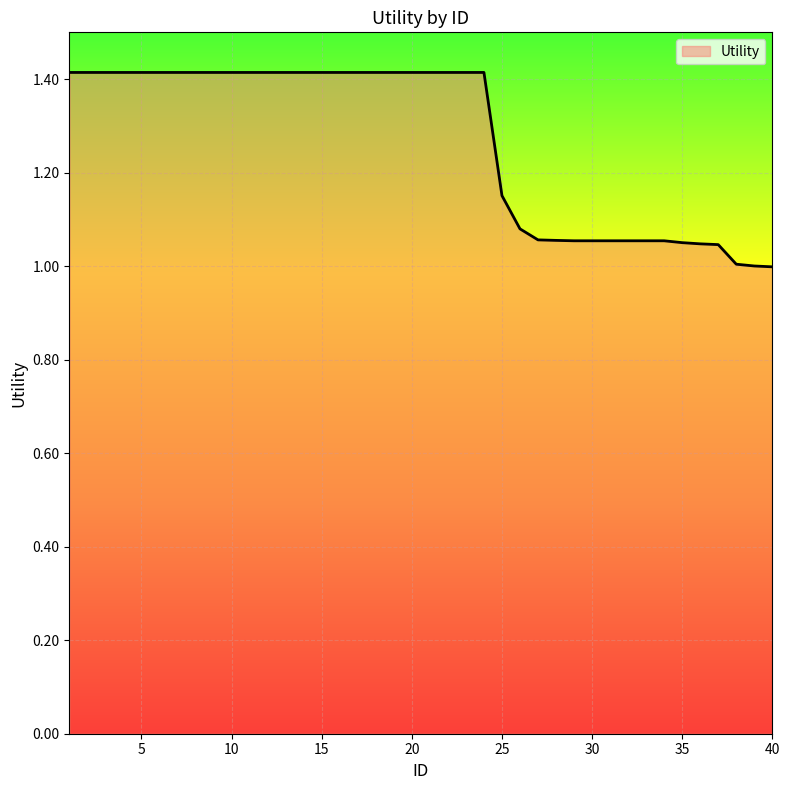

What is the difference between the maximum and minimum values?

0.4